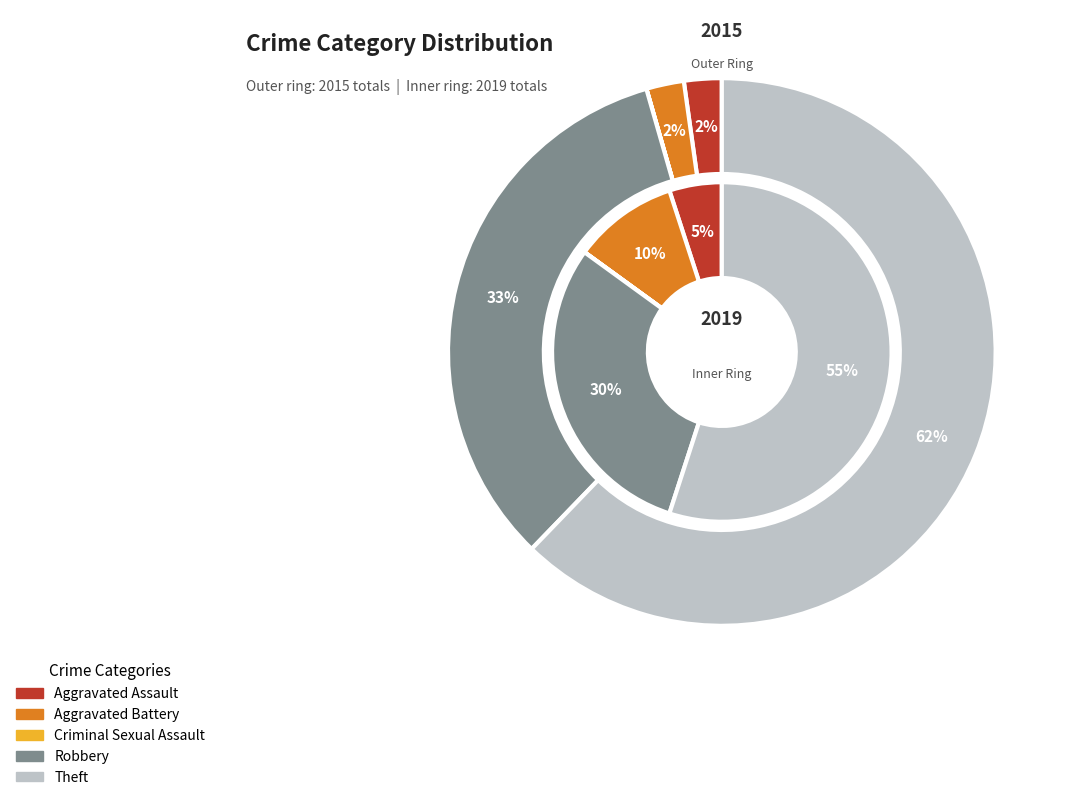

Which slice is the smallest?

Criminal Sexual Assault